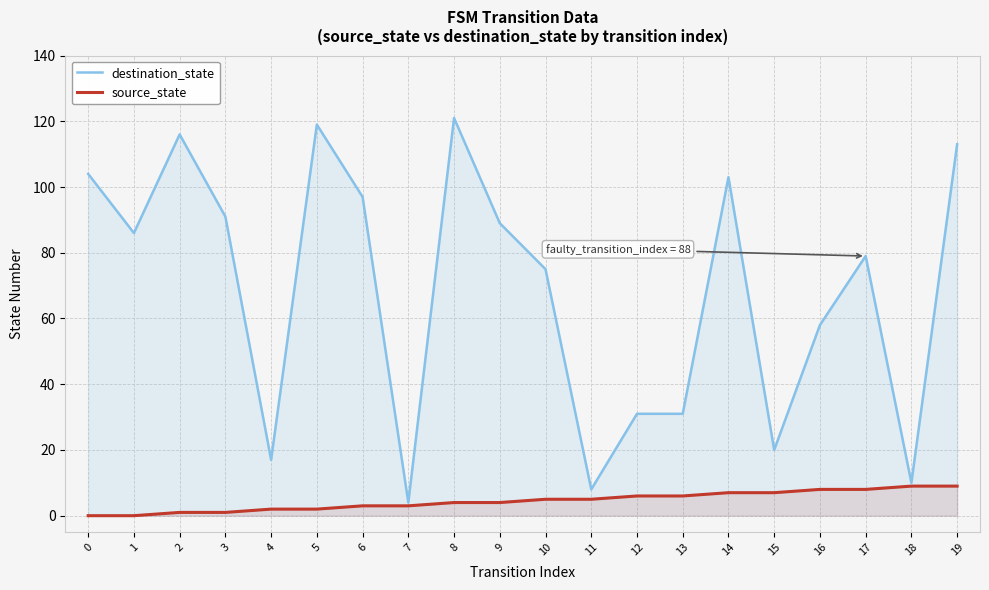

What is the difference between the source_state values at 14 and 0?

7